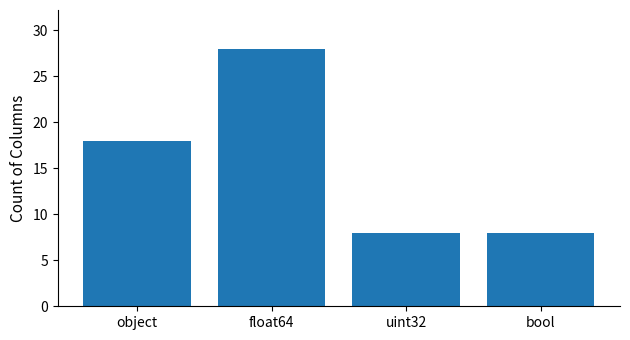

What is the average value?

16